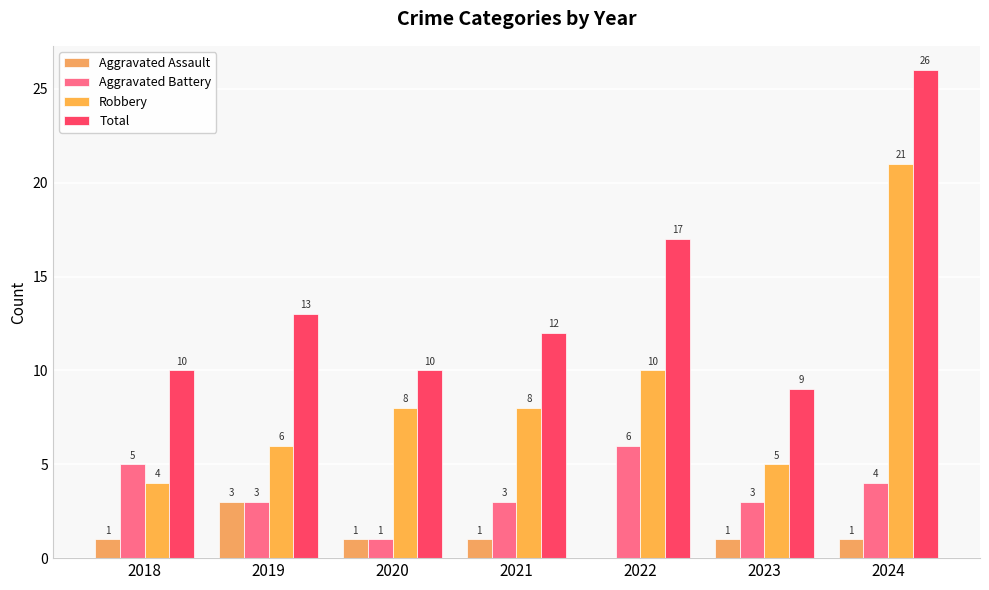

At which category does the chart reach its peak across all series?

2024